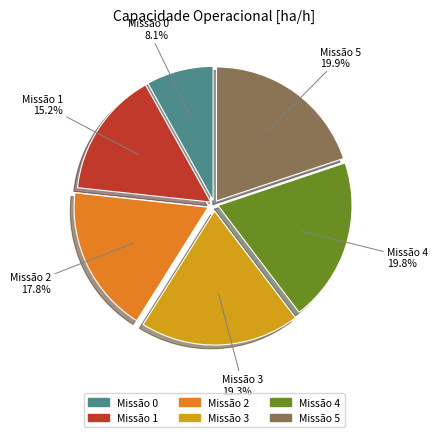

What percentage is NOT represented by Missão 0?

91.9%